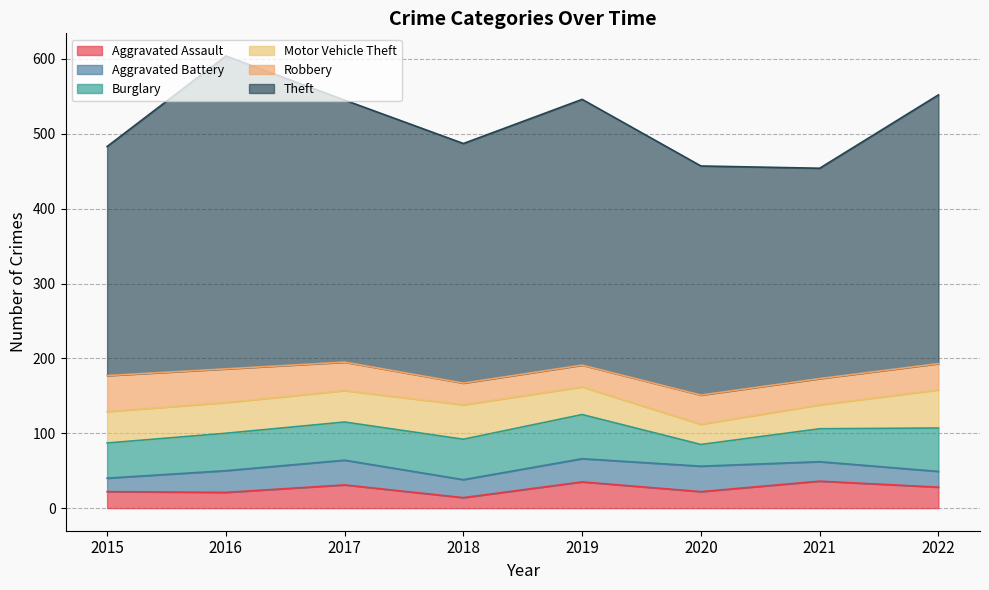

Is it true that Theft equals 538 at 2022?

False